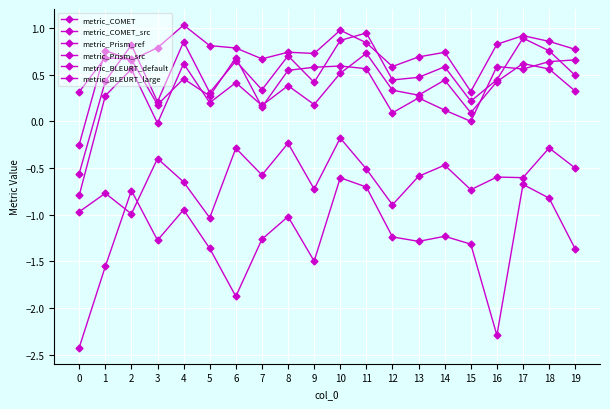

How many lines are shown in the chart?

6